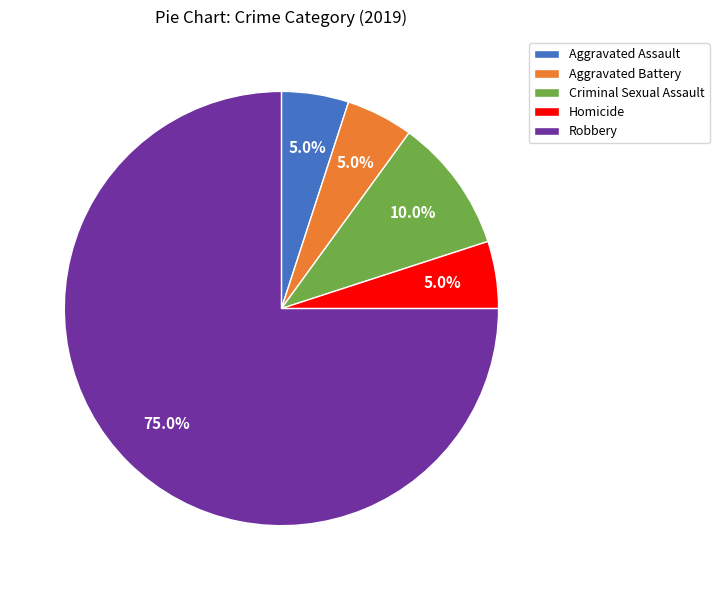

To the nearest percent, what percentage of the pie is Criminal Sexual Assault?

10%